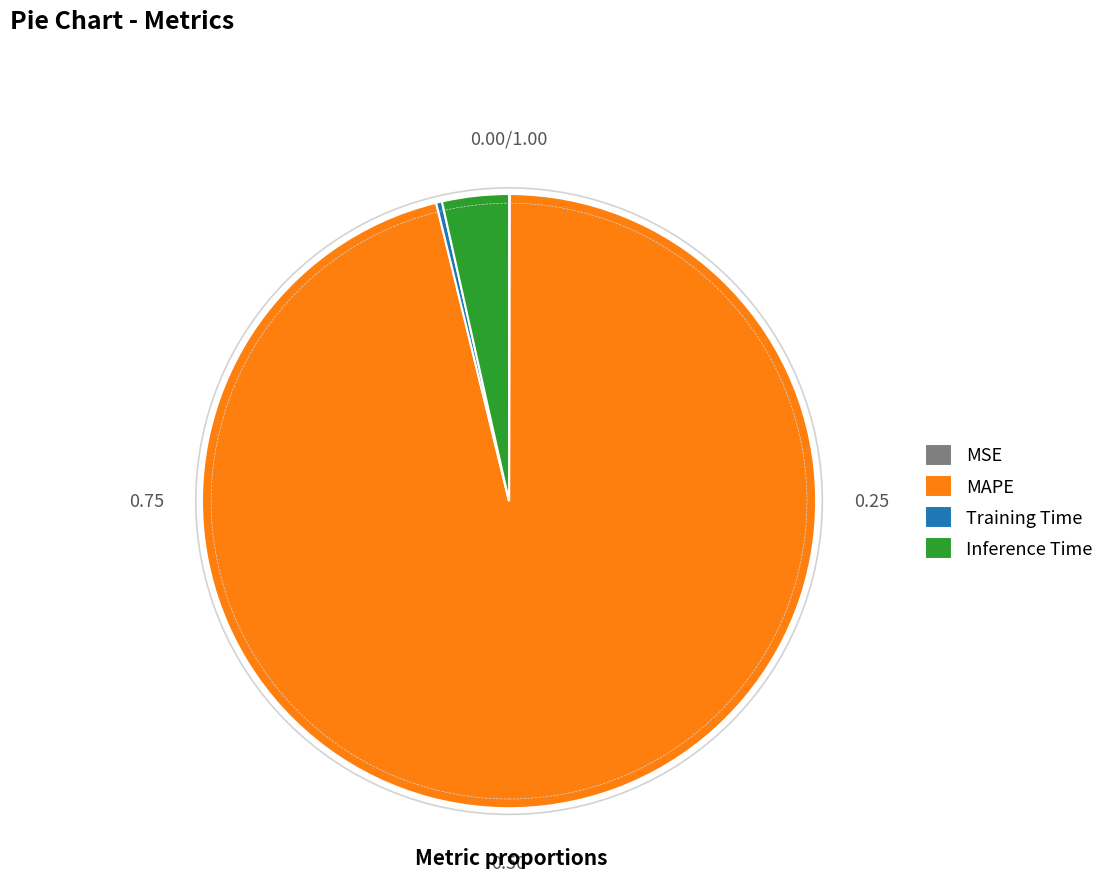

Does Training Time represent more than half of the total?

No